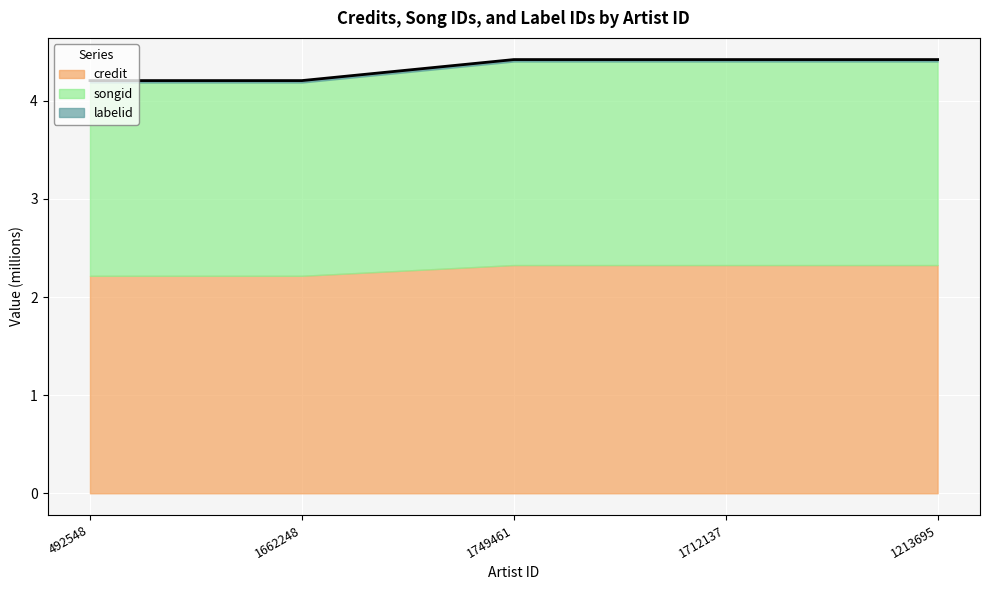

True or false: credit and songid cross at least once.

False